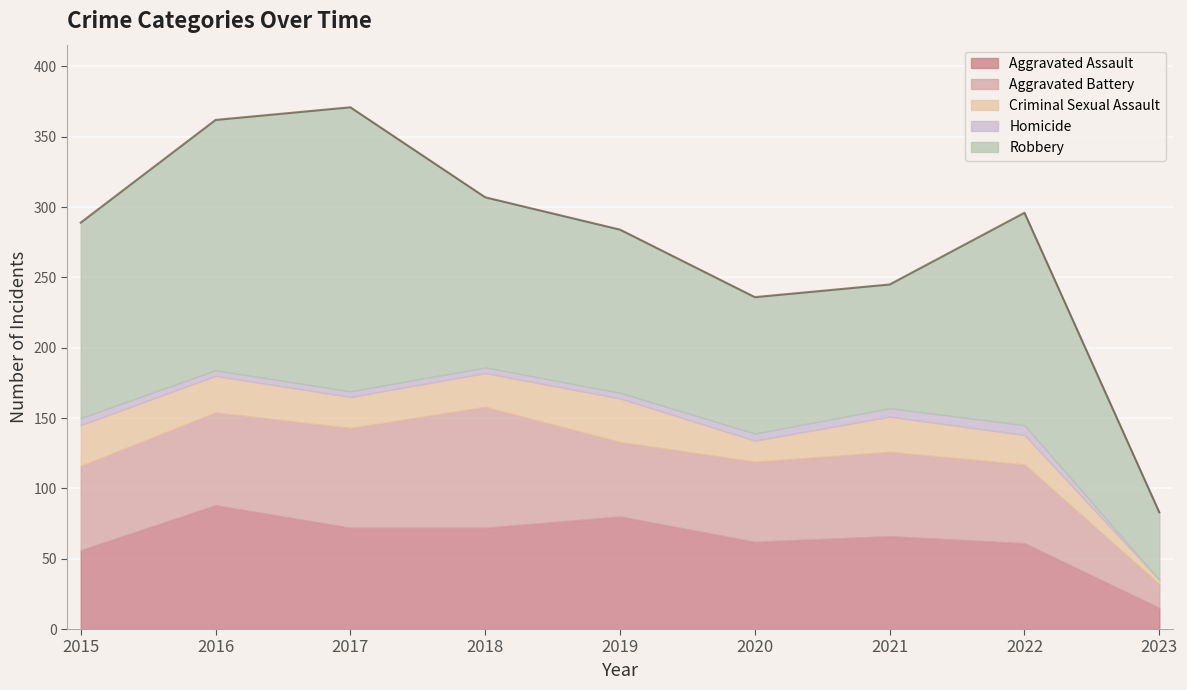

Reading right to left, transcribe all the data shown in this chart.

Aggravated Assault: 15	61	66	62	80	72	72	88	56
Aggravated Battery: 17	56	60	57	53	86	71	66	60
Criminal Sexual Assault: 3	21	25	15	31	24	22	26	29
Homicide: 0	7	6	5	4	4	4	4	5
Robbery: 48	151	88	97	116	121	202	178	139